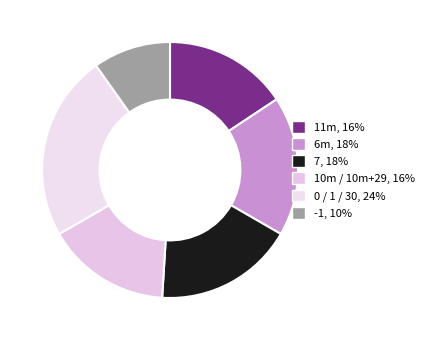

How many segments does this pie chart have?

6